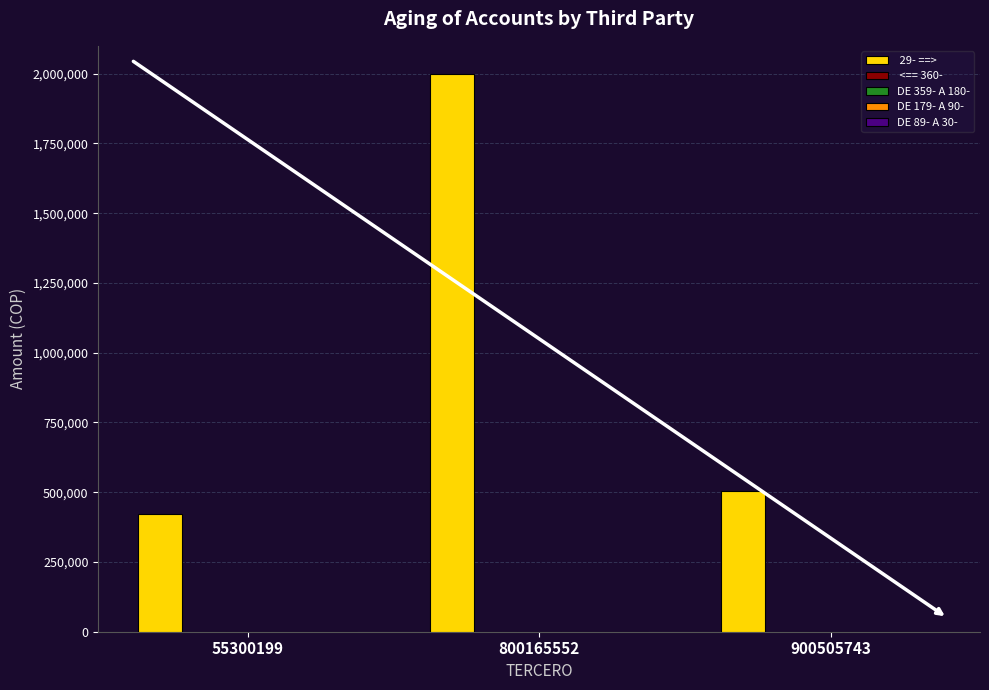

What is the sum of all values?

2927675